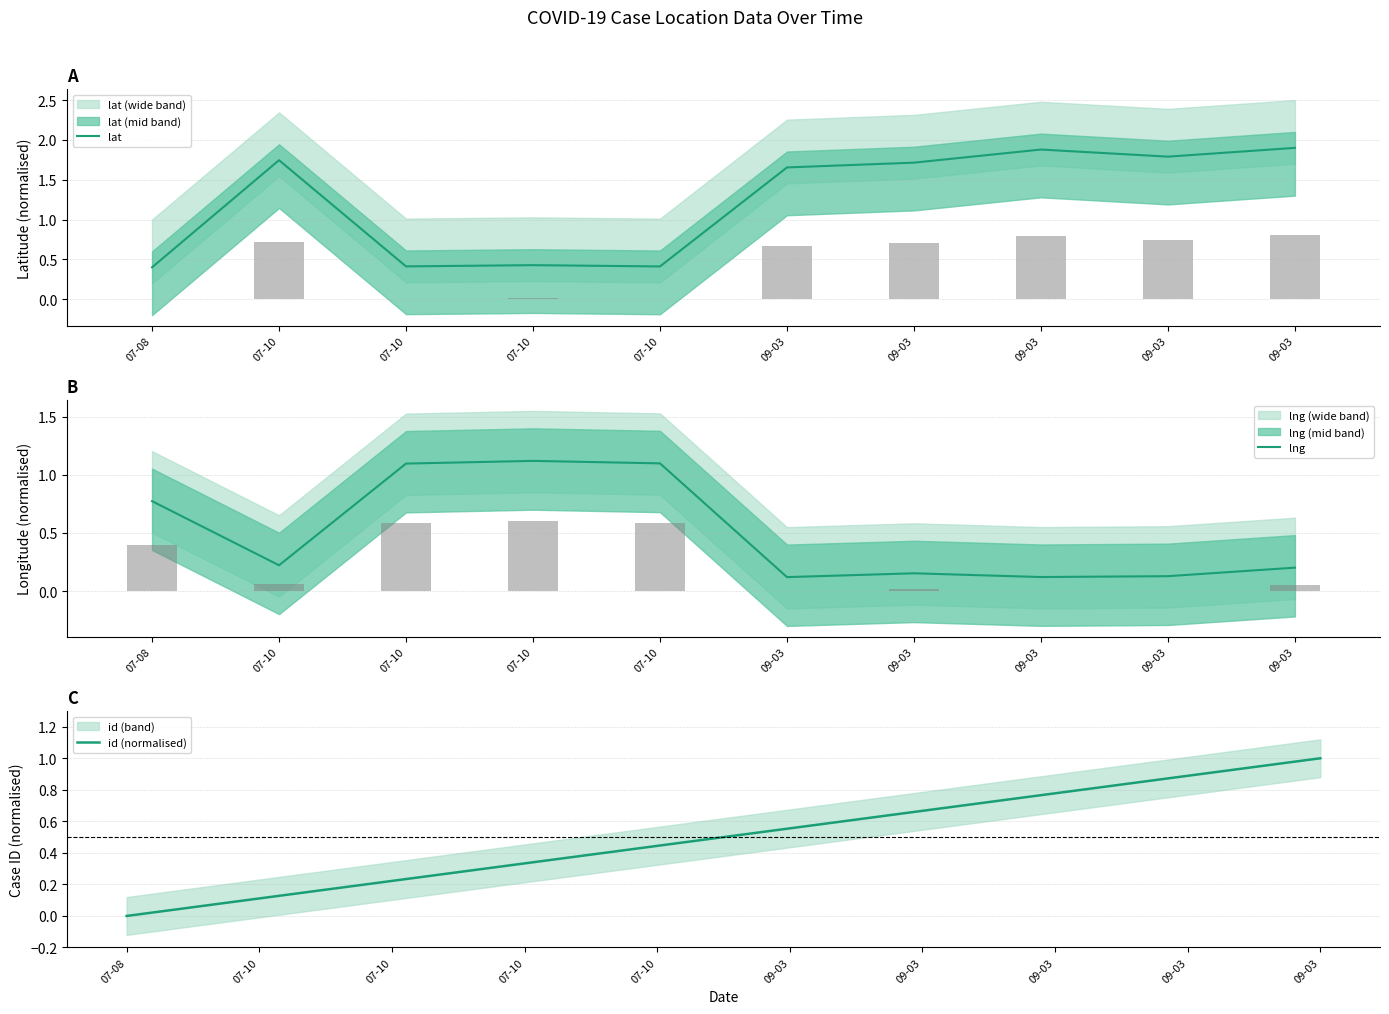

What is the difference between the maximum and minimum values in the id (normalised) series?

1.0